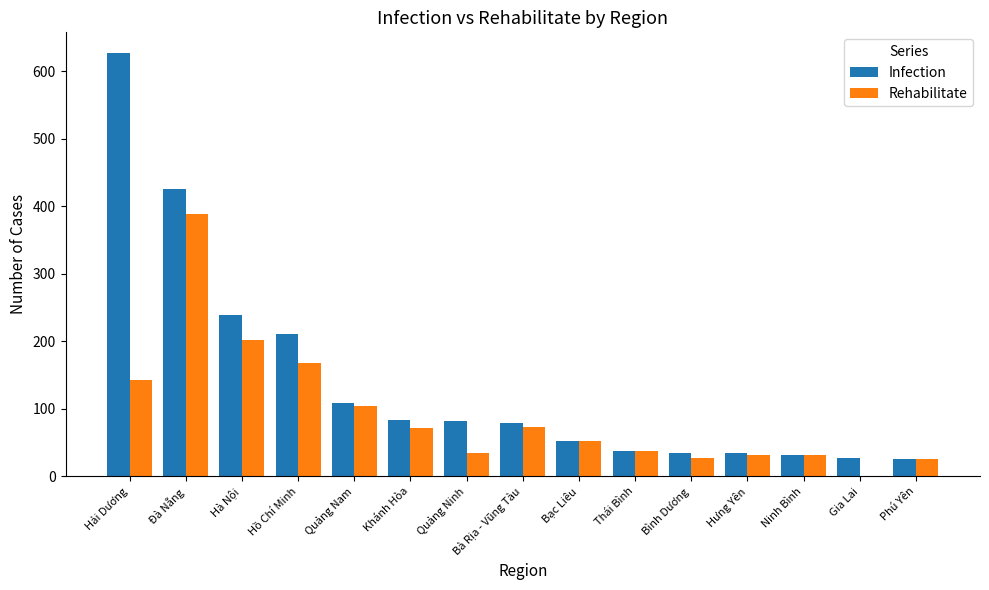

At which category is the sum across all series the highest?

Đà Nẵng